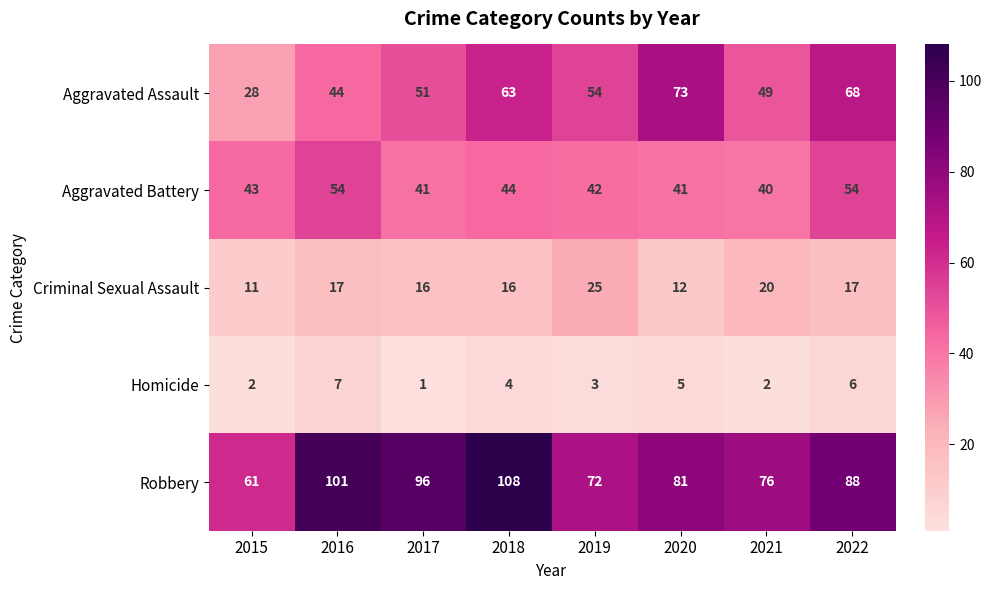

What is the minimum value for Criminal Sexual Assault?

11